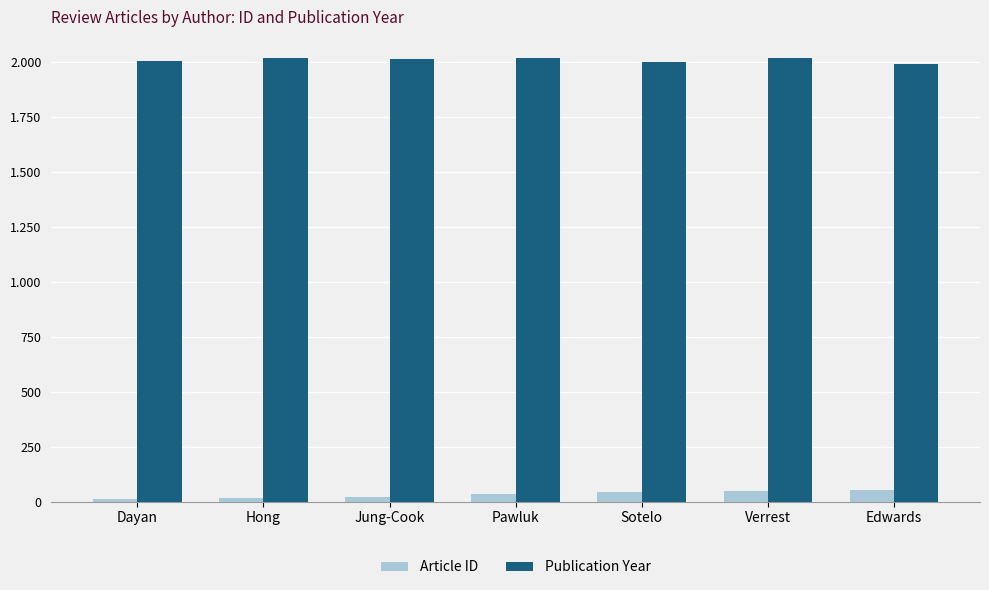

Are the bars horizontal?

No